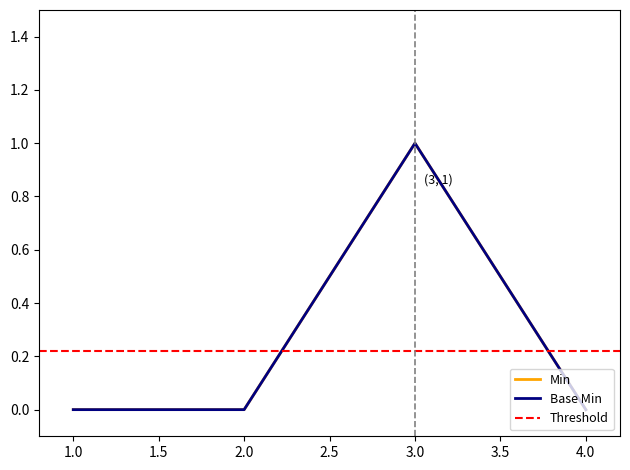

Reading left to right, what are all the values shown in this chart?

Min: 1.0=0	2.0=0	3.0=1	4.0=0
Base Min: 1.0=0	2.0=0	3.0=1	4.0=0